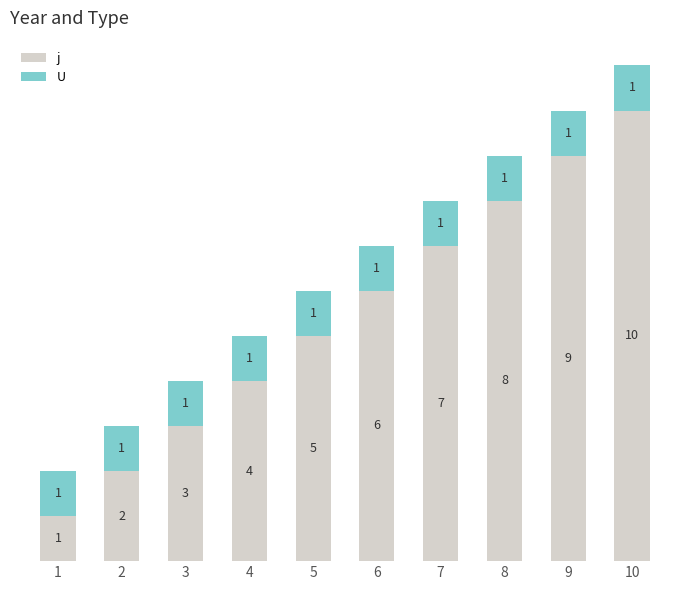

List the labels in order of j value, largest first.

10, 9, 8, 7, 6, 5, 4, 3, 2, 1